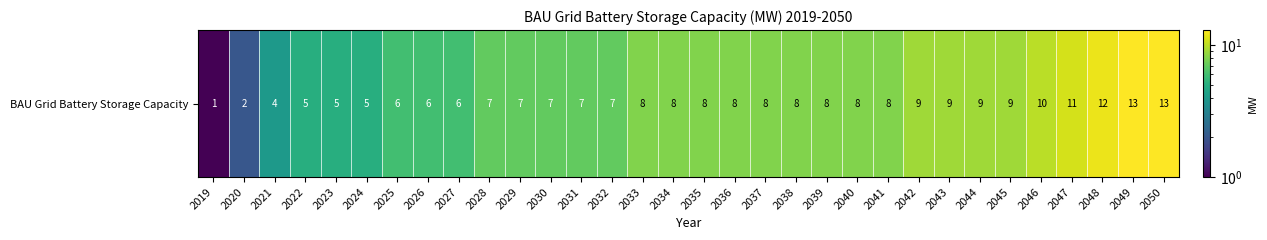

Count the number of values greater than 8.

9